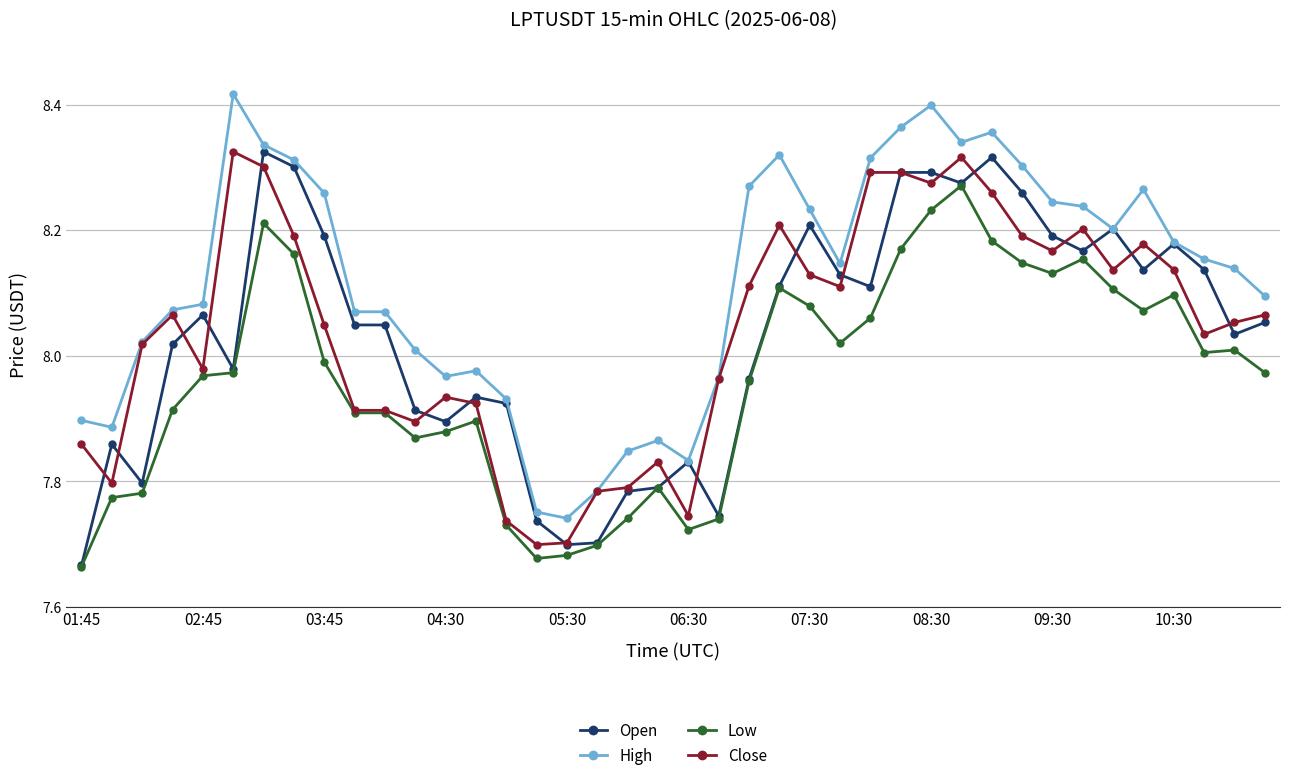

Which series has the largest range (max minus min)?

High